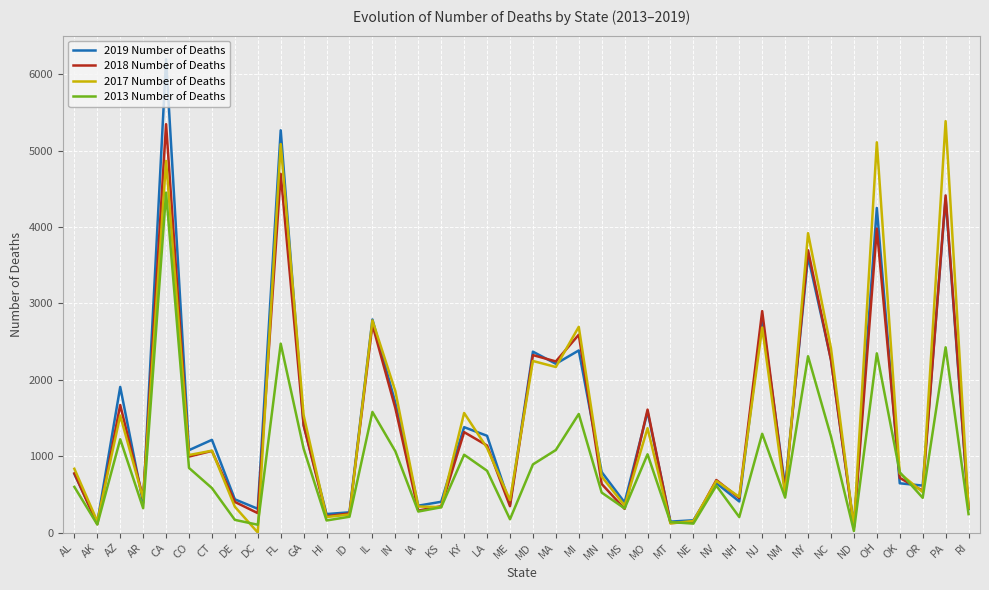

At which category does the chart reach its peak across all series?

CA